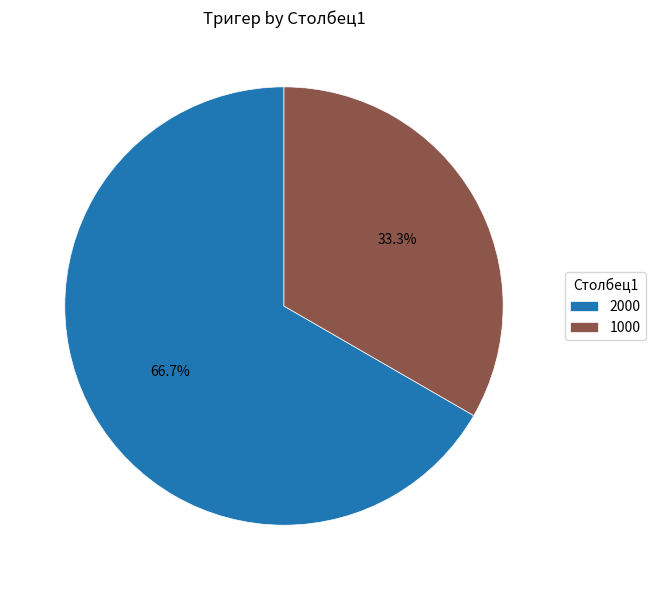

What portion of the pie excludes 1000?

66.7%